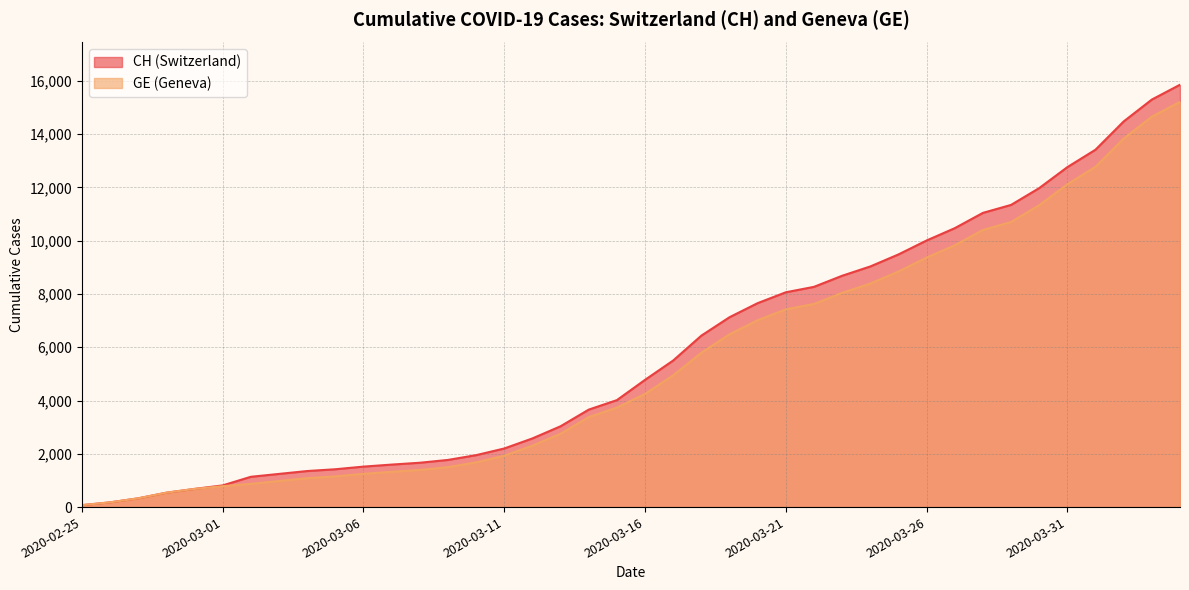

What is the difference between the second highest and minimum values in the CH series?

15221